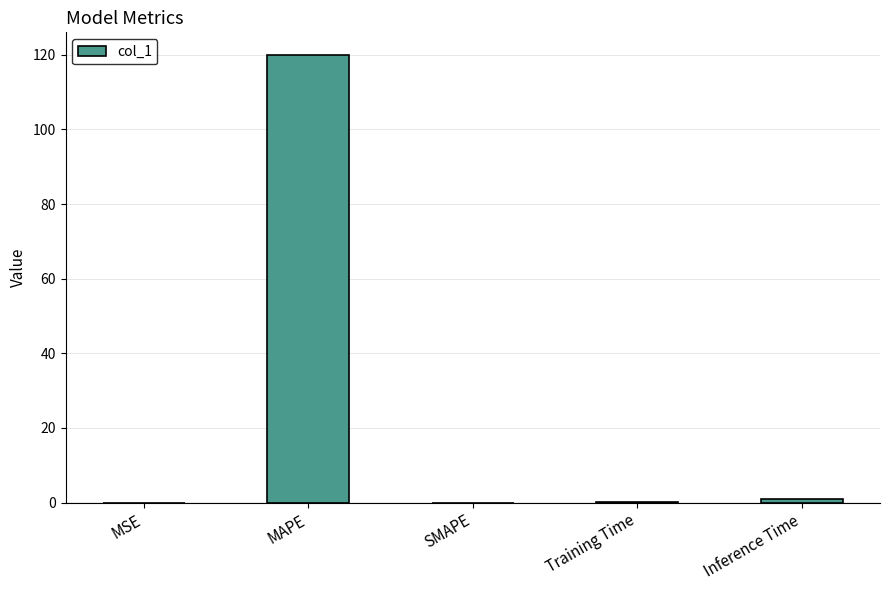

True or false: the data shows 0.0 at MSE.

True